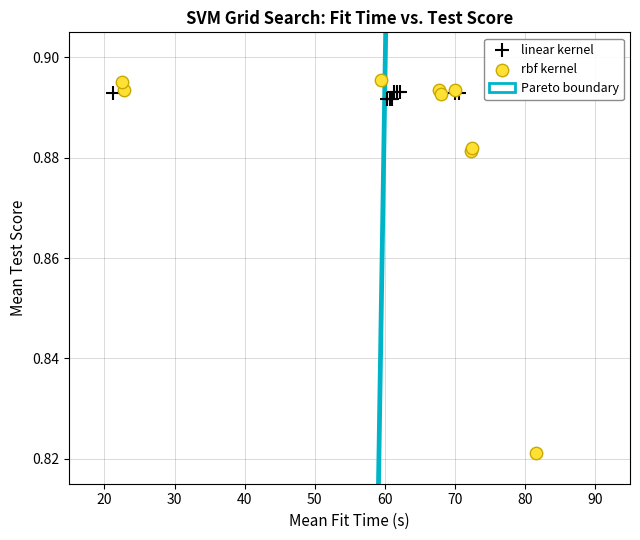

Which series has the widest spread of Y values?

rbf kernel